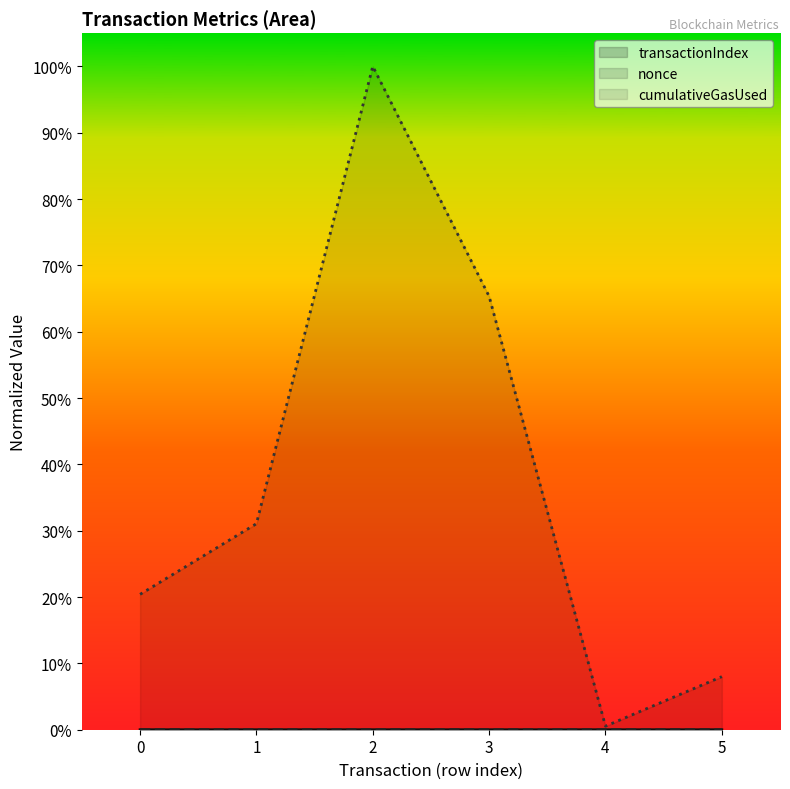

Reading left to right, list all the values displayed in this chart.

transactionIndex: 0=0.0	1=0.0	2=0.0	3=0.0	4=0.0	5=0.0
nonce: 0=0.0	1=0.0	2=0.0	3=0.0	4=0.0	5=0.0
cumulativeGasUsed: 0=0.2	1=0.3	2=1.0	3=0.7	4=0.0	5=0.1